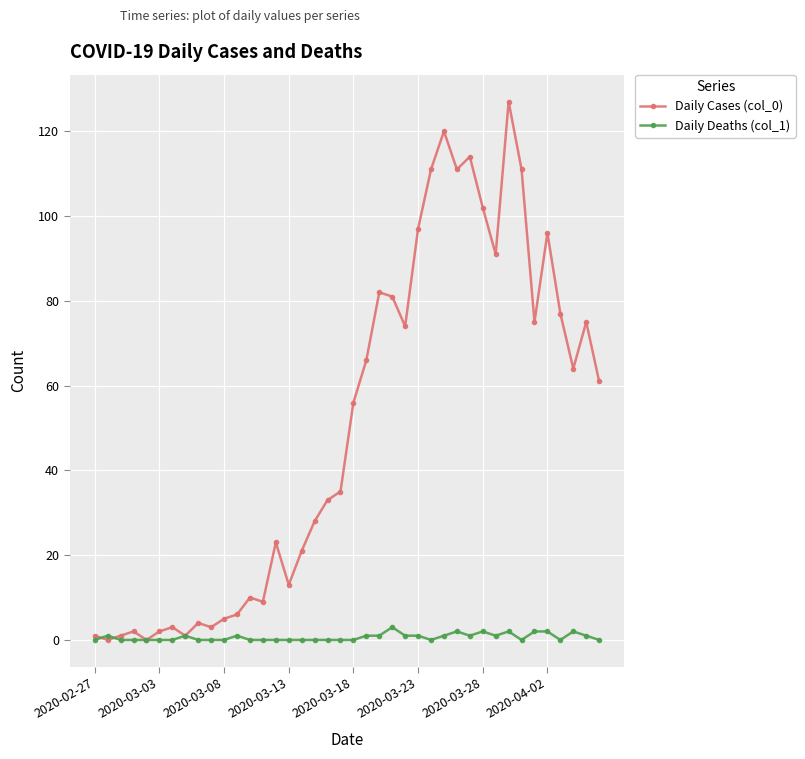

Which series has the largest range (max minus min)?

Daily Cases (col_0)